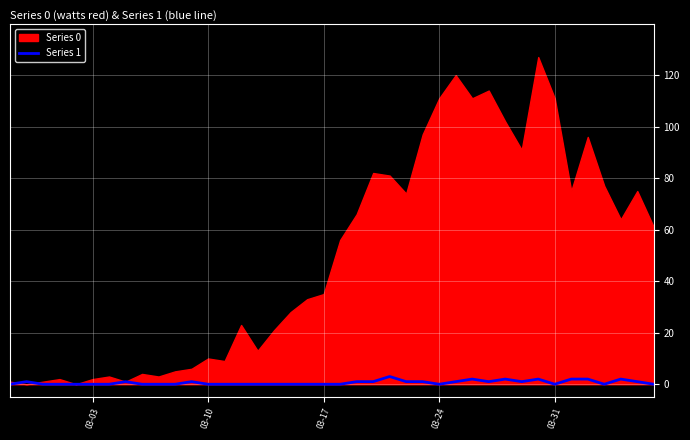

The value of Series 1 at 03-10 is 0. True or false?

True